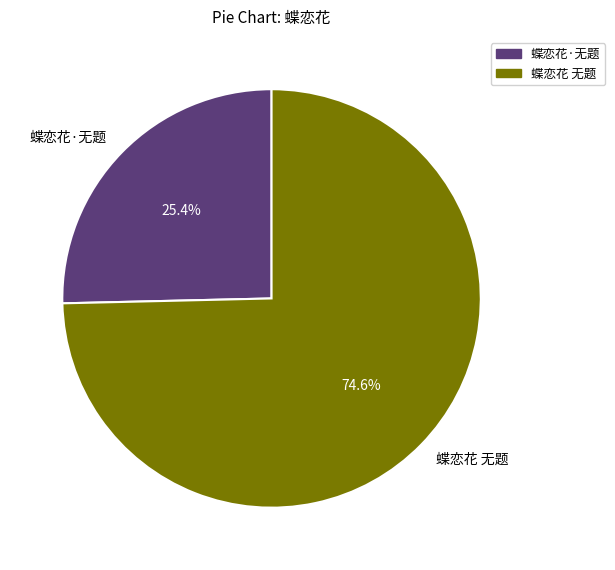

What is the smallest slice in the pie chart?

蝶恋花·无题